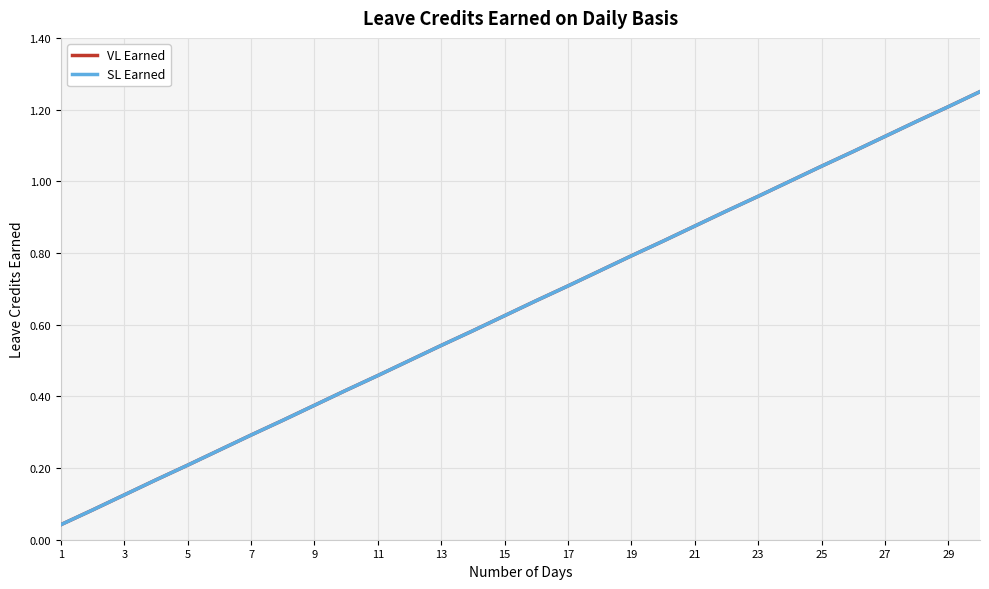

At which label does SL Earned reach its minimum?

1